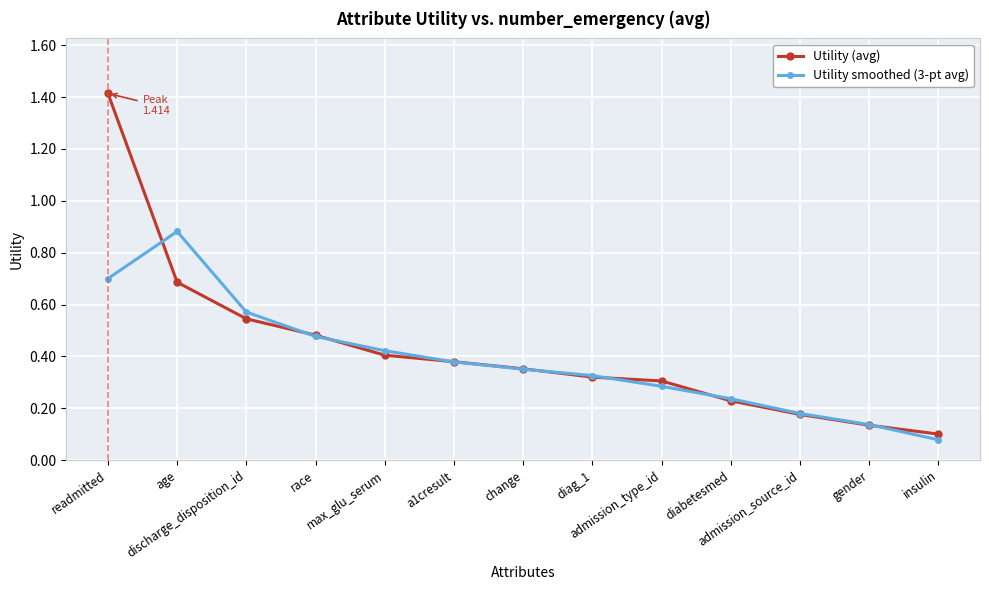

True or false: Utility (avg) has more than 1 interior local peaks.

False